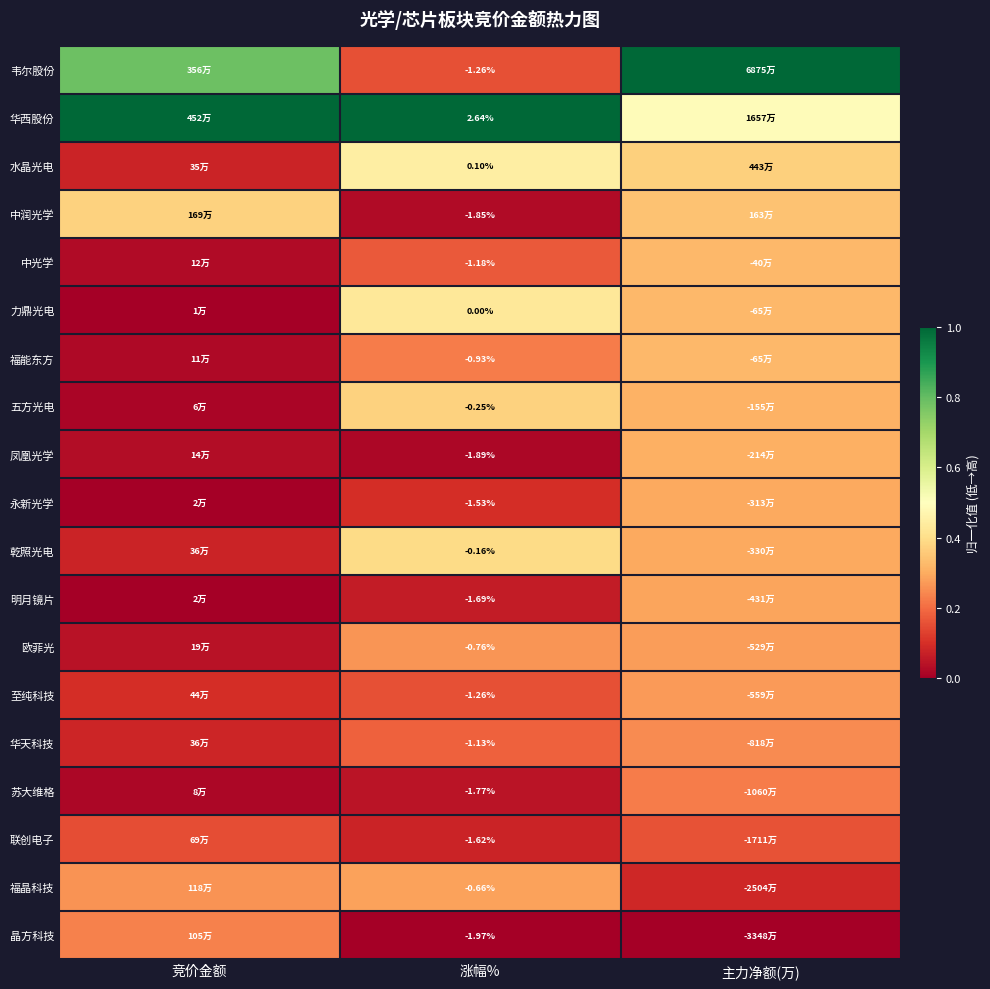

Rank the series by their maximum value, from highest to lowest.

韦尔股份, 华西股份, 水晶光电, 力鼎光电, 乾照光电, 五方光电, 中润光学, 中光学, 福能东方, 凤凰光学, 永新光学, 明月镜片, 福晶科技, 欧菲光, 至纯科技, 华天科技, 晶方科技, 苏大维格, 联创电子